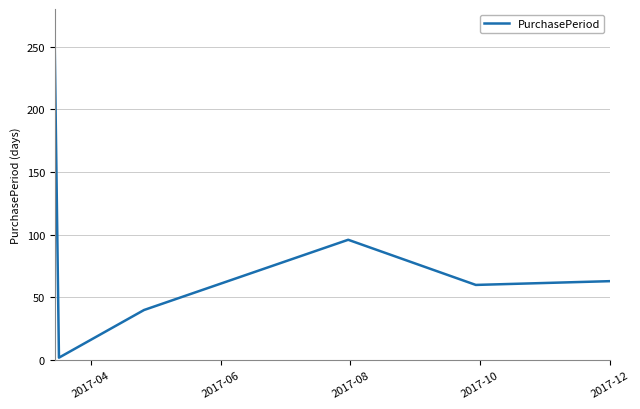

True or false: the data has more than 2 interior local peaks.

False